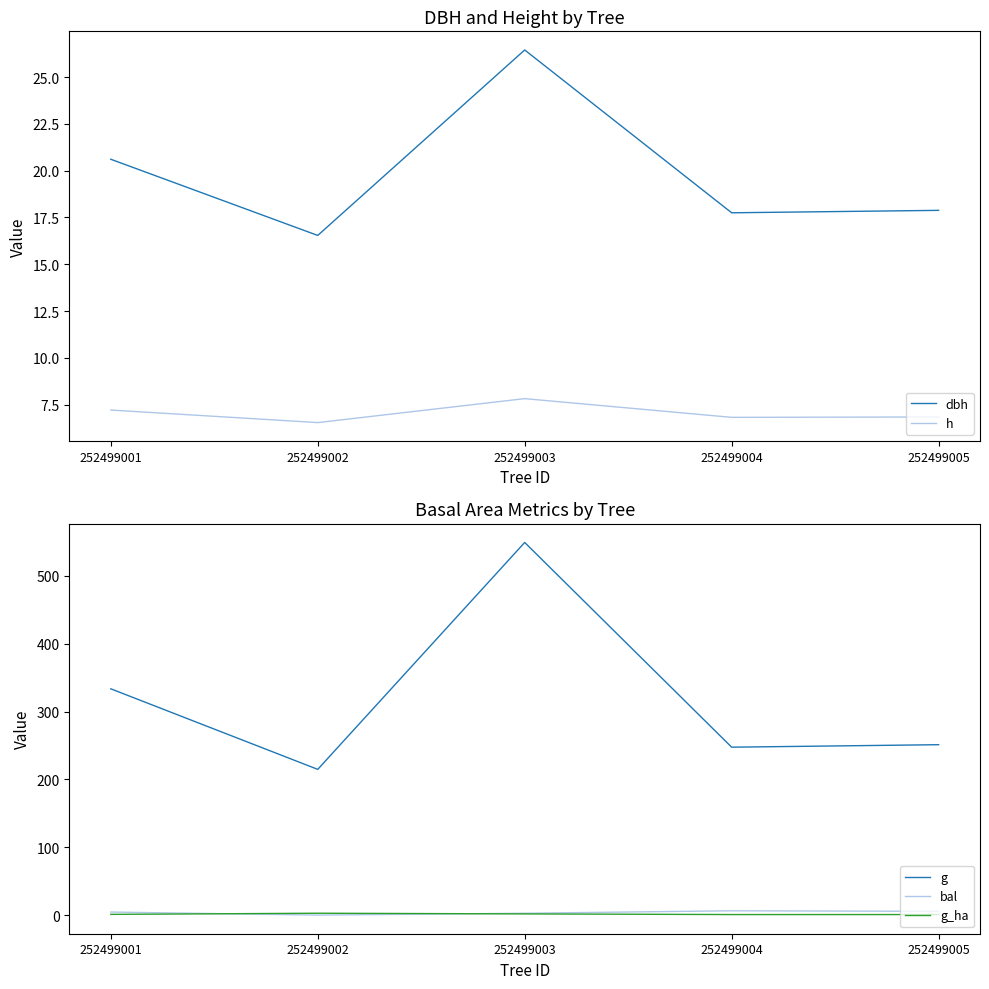

Rank the series by their maximum value, from lowest to highest.

g_ha, bal, h, dbh, g